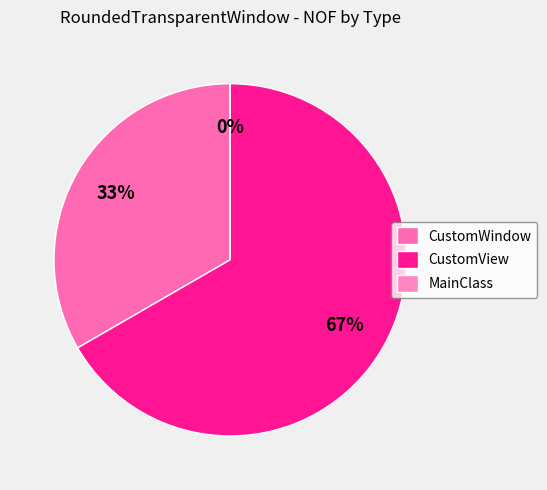

To the nearest percent, what percentage of the pie is CustomWindow?

33%